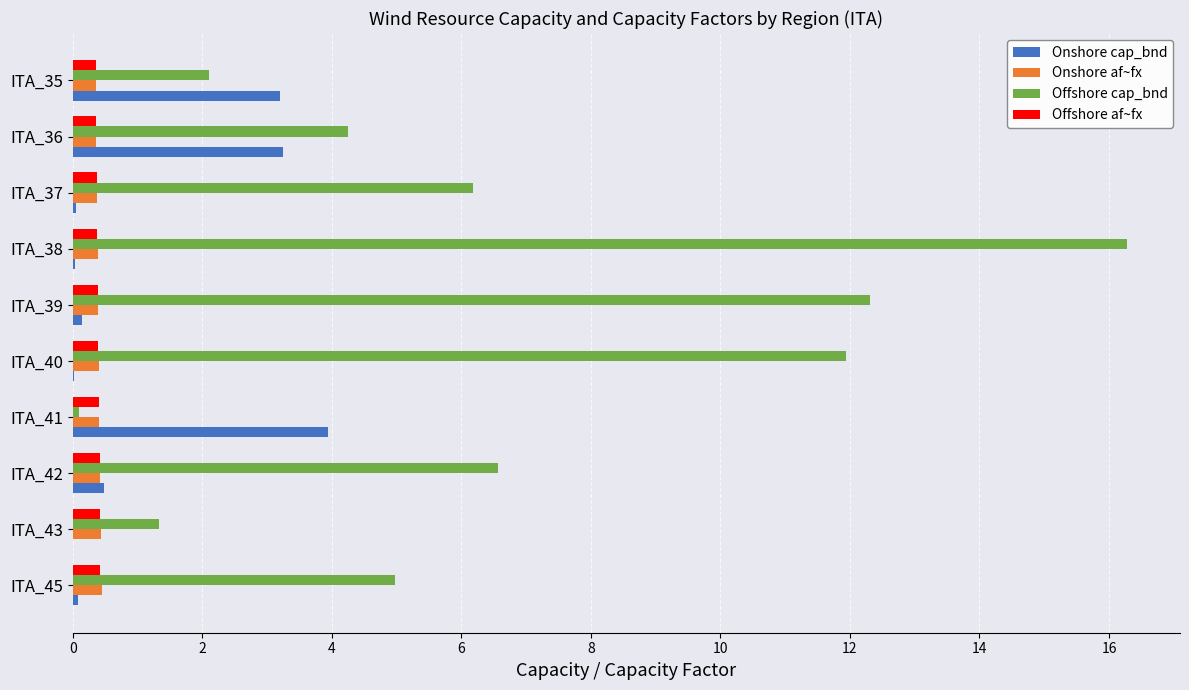

What is the sum of all Offshore cap_bnd values?

66.0